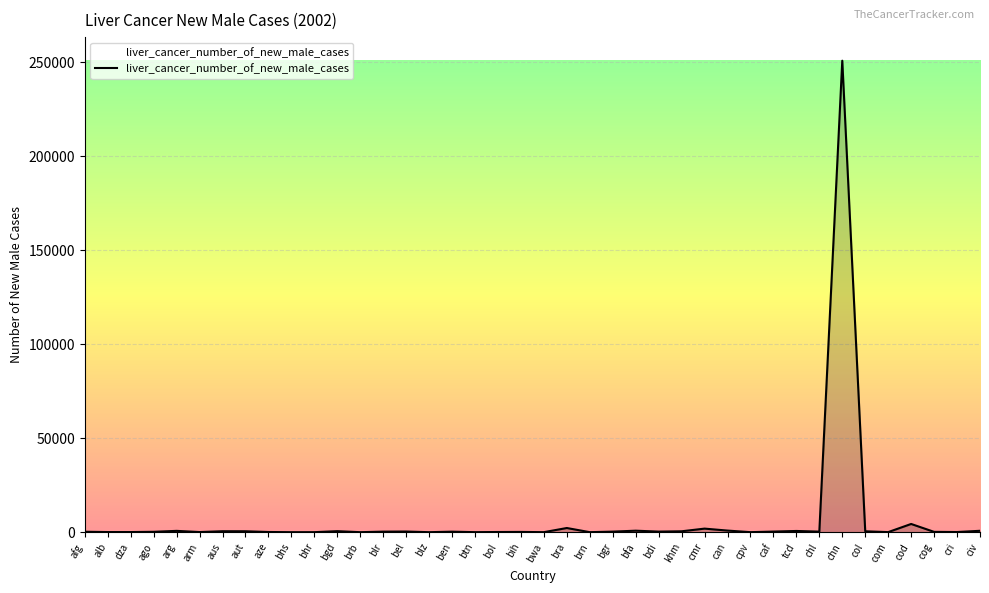

What is the difference between the maximum and minimum values?

250898